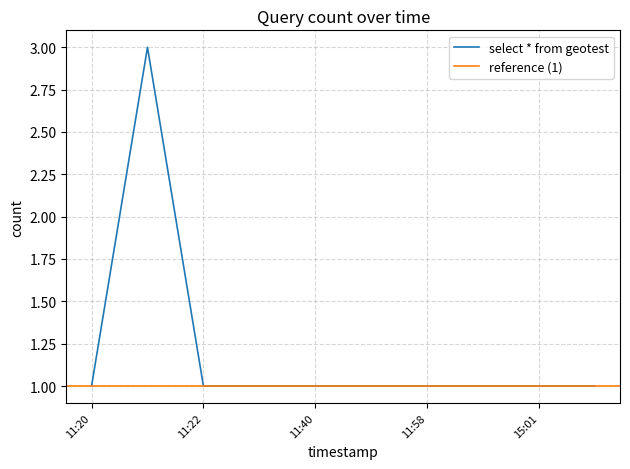

What is the label of the 6th point from the left?

2019-12-02 11:42:00